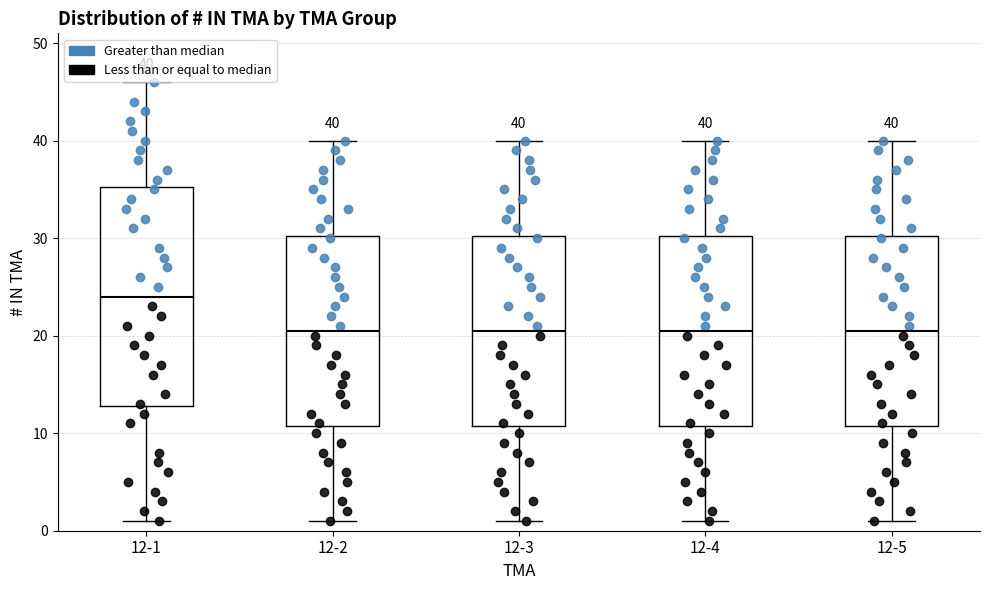

Which box is the tallest, from its lower edge to its upper edge?

12-1